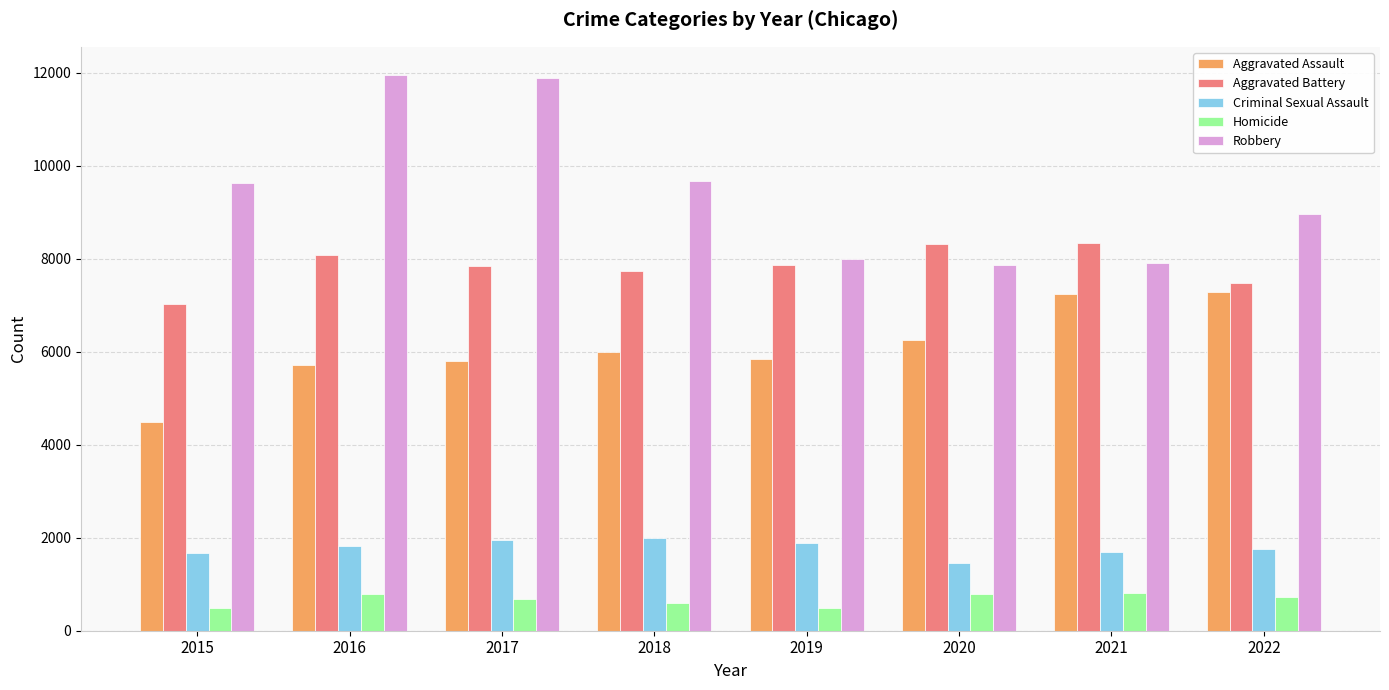

What is the smallest value displayed?

496